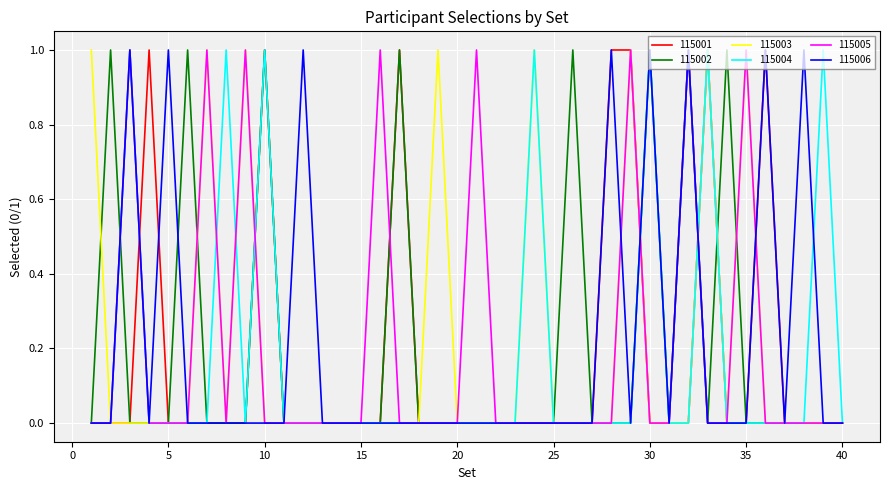

Is this an area chart (filled region under the line)?

No